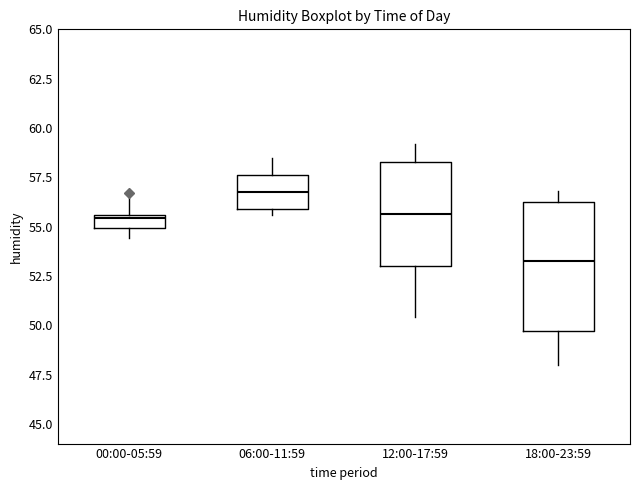

Comparing the boxes themselves (not the whiskers), which one is the tallest?

18:00-23:59